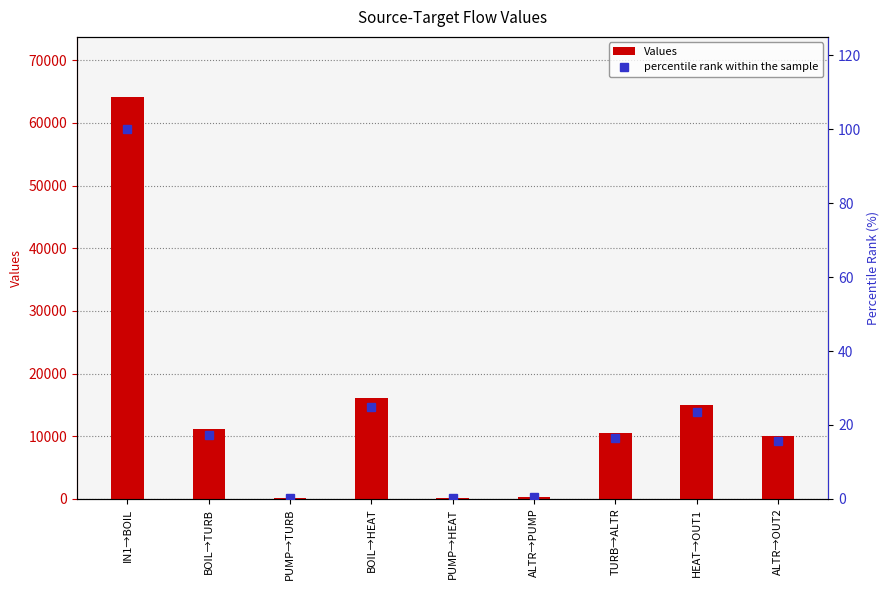

Which series has the largest total across all categories?

Values